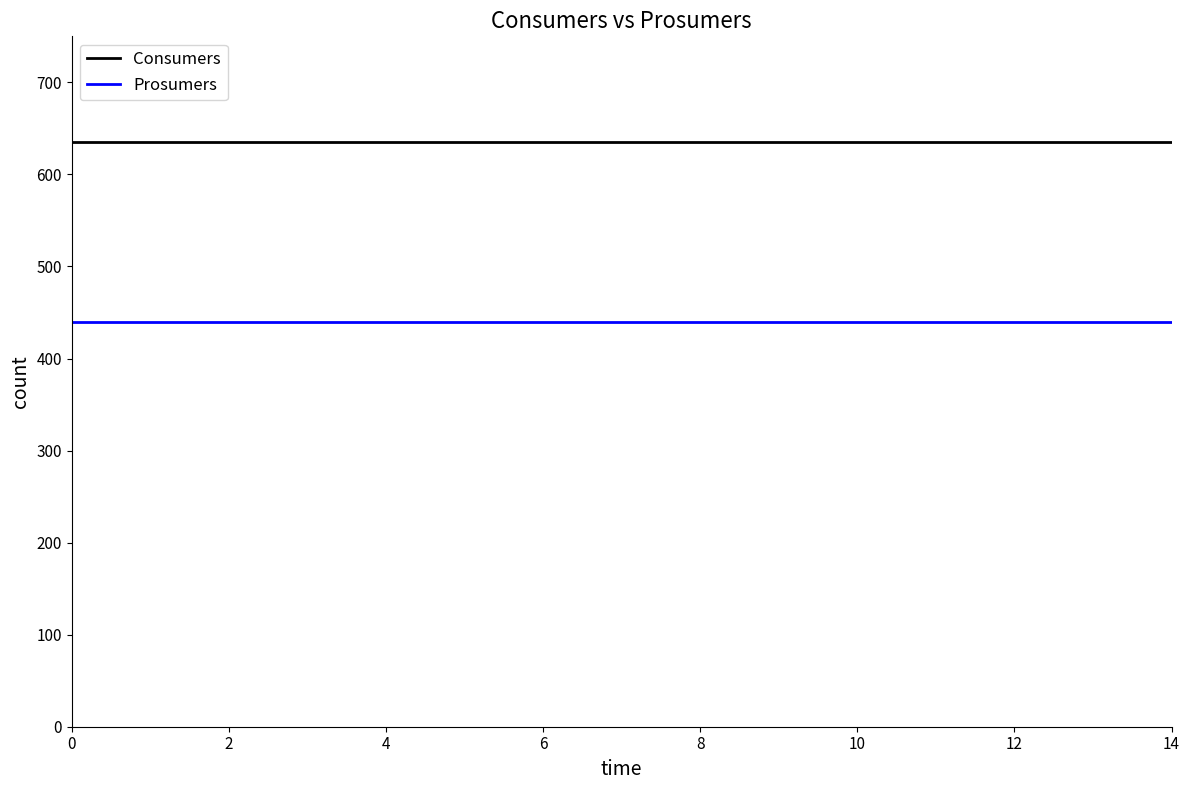

Rank the series by their average value, from highest to lowest.

Consumers, Prosumers